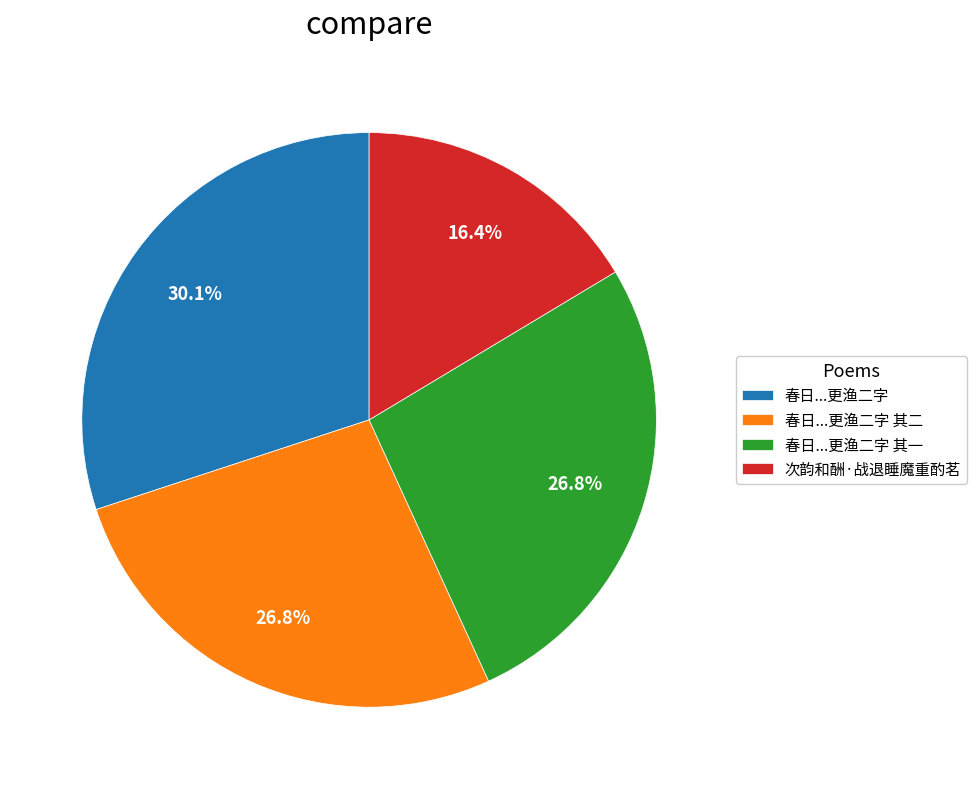

Which slice is the smallest?

次韵和酬·战退睡魔重酌茗